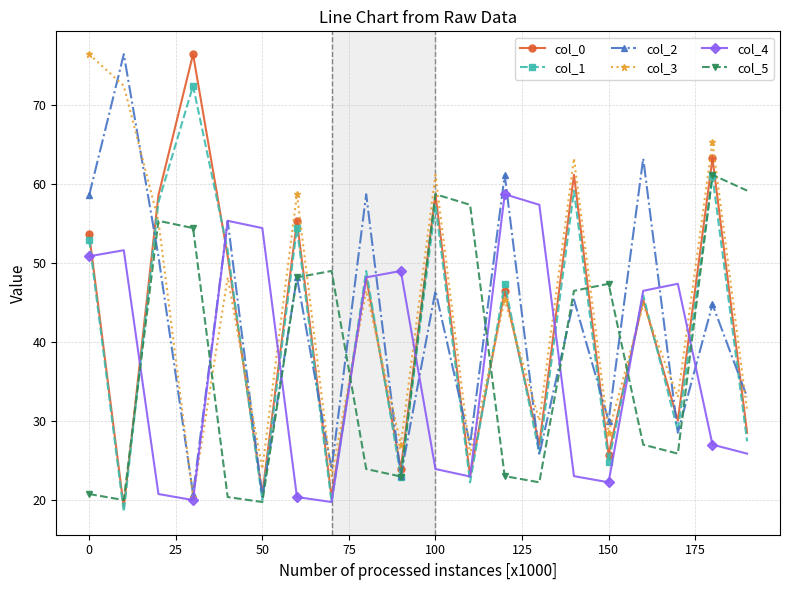

What are all the series names shown in the legend?

col_0, col_1, col_2, col_3, col_4, col_5